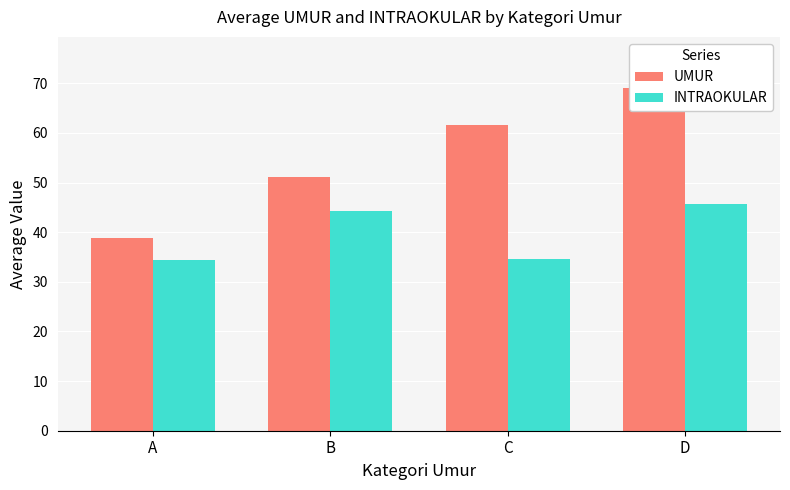

Rank the series at A from lowest to highest value.

INTRAOKULAR, UMUR